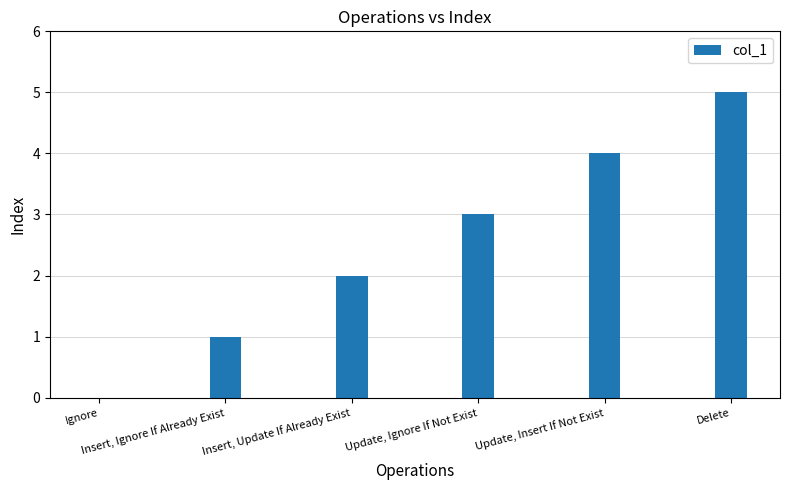

What is the sum of all values?

15